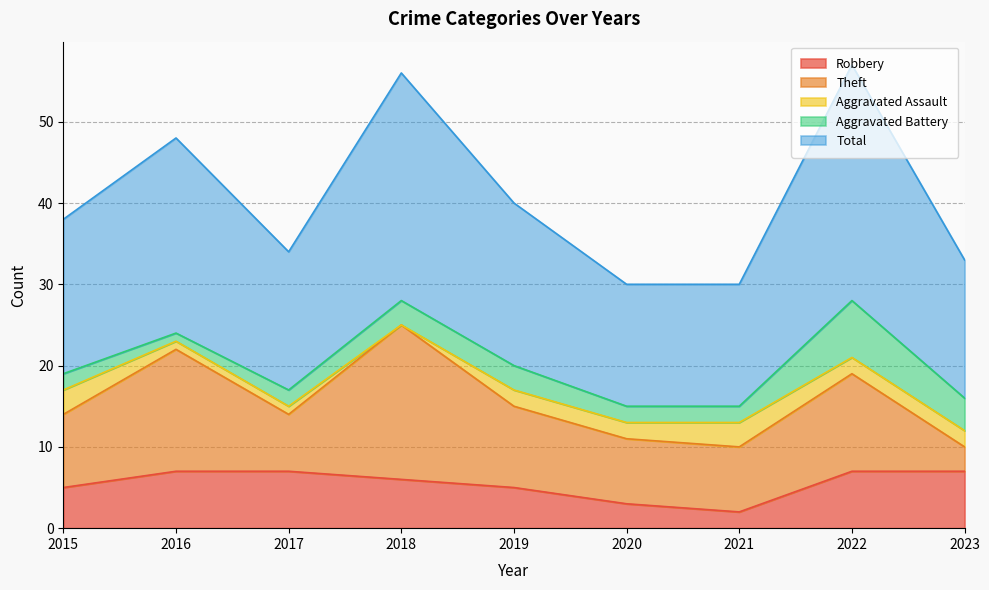

True or false: Total and Robbery intersect in this chart.

False